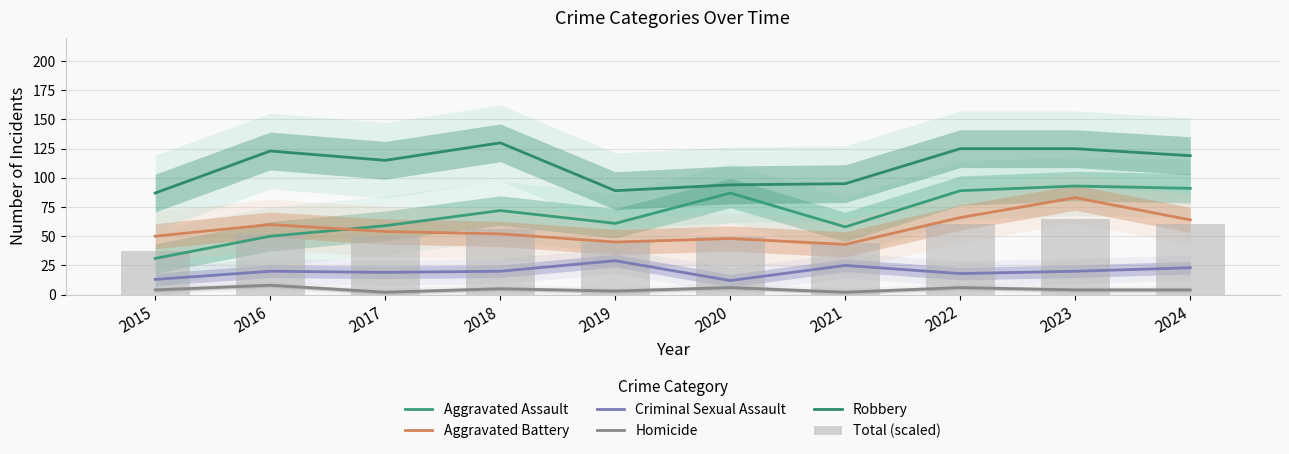

What is the maximum value for Robbery?

130